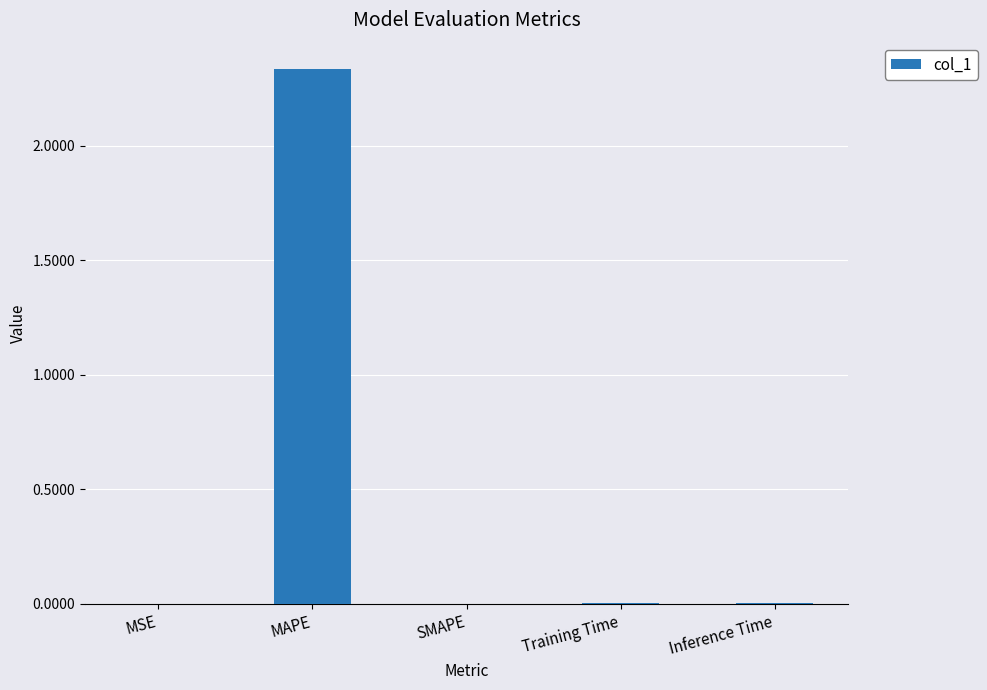

True or false: the data shows 3.4 at MAPE.

False